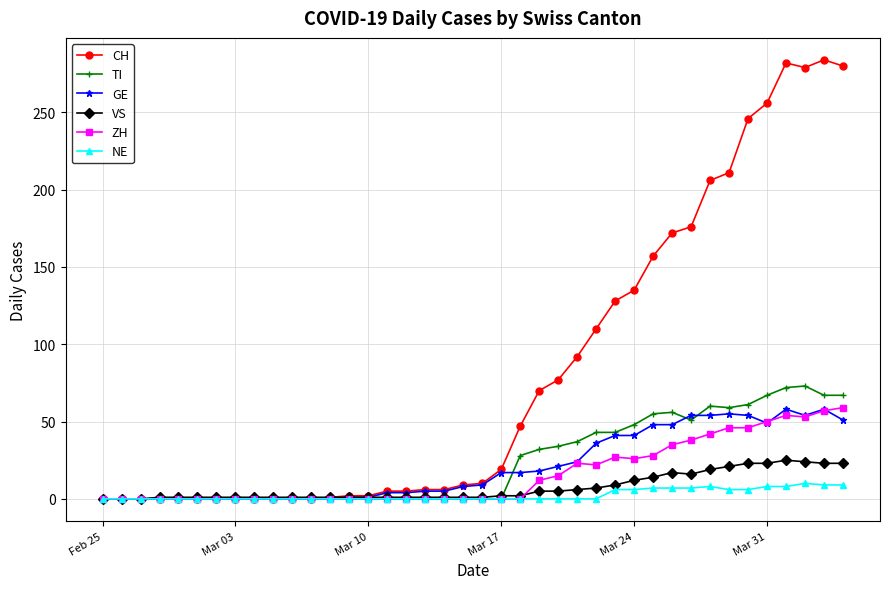

What is the highest value of the CH series?

284